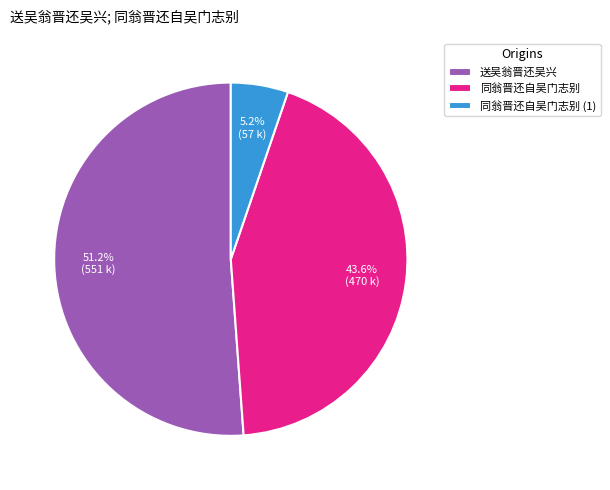

Which slice is the largest?

送吴翁晋还吴兴